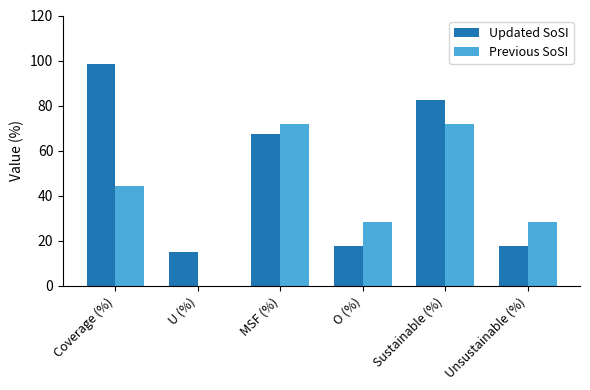

How many distinct data groups are displayed?

2